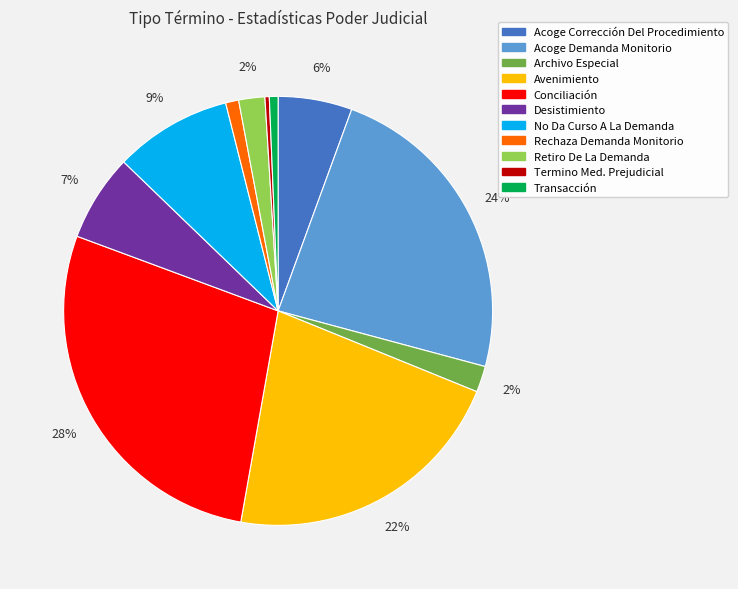

Is Termino Med. Prejudicial the majority of the pie?

No